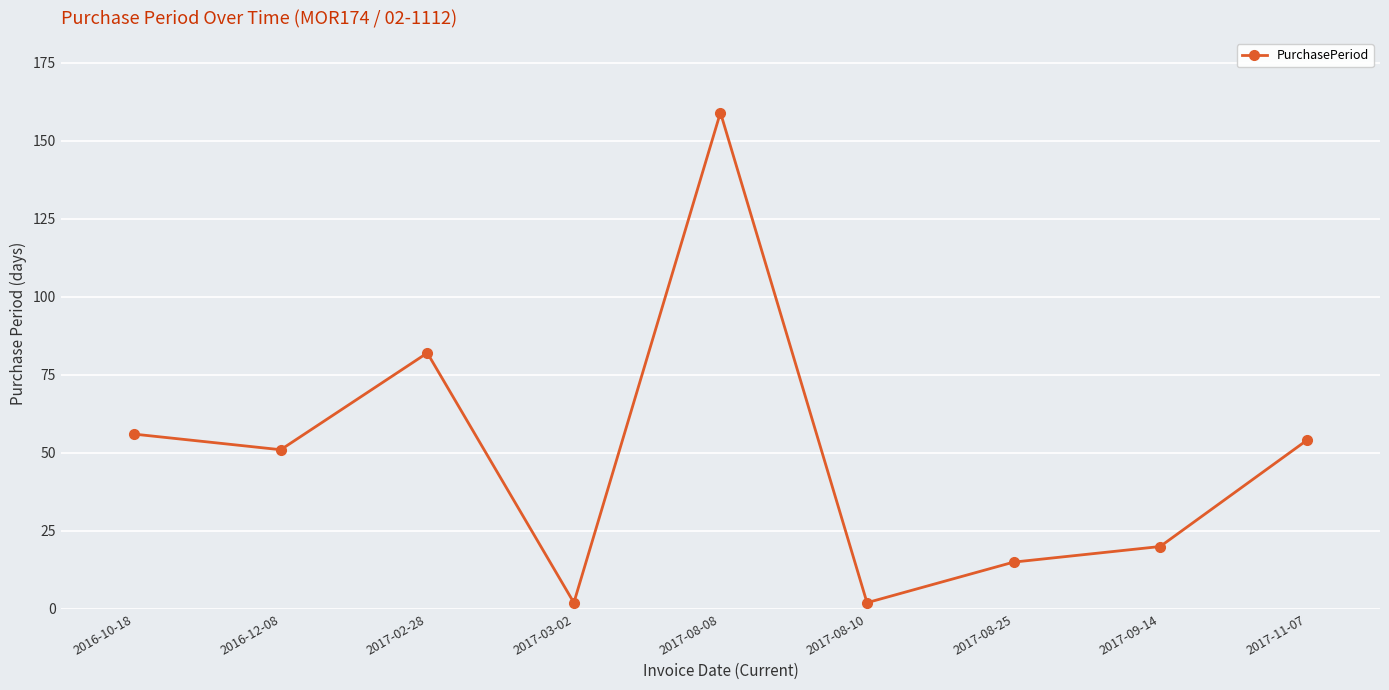

What is the maximum value shown in the chart?

159